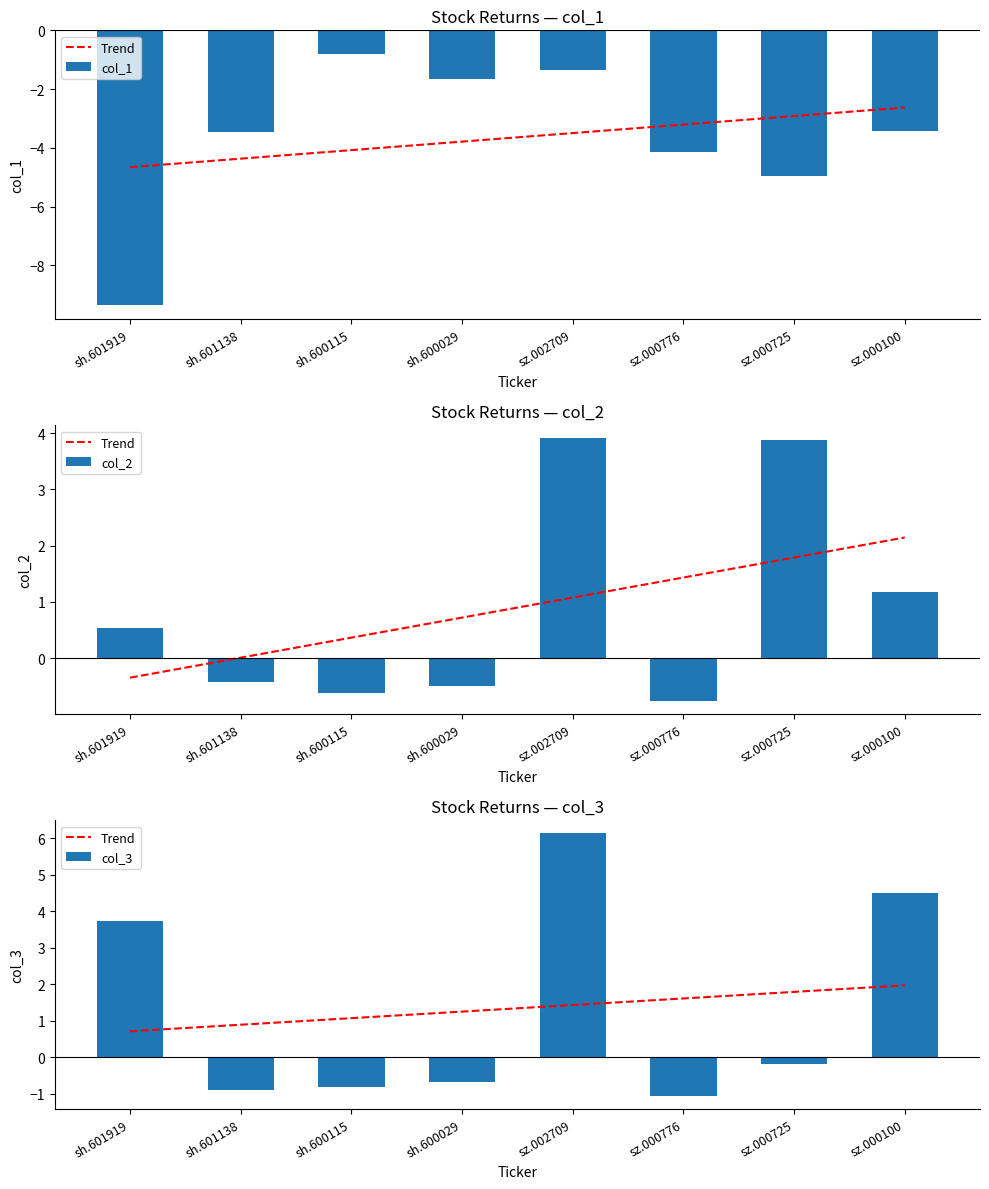

Are the bars grouped side by side (vs. stacked)?

Yes